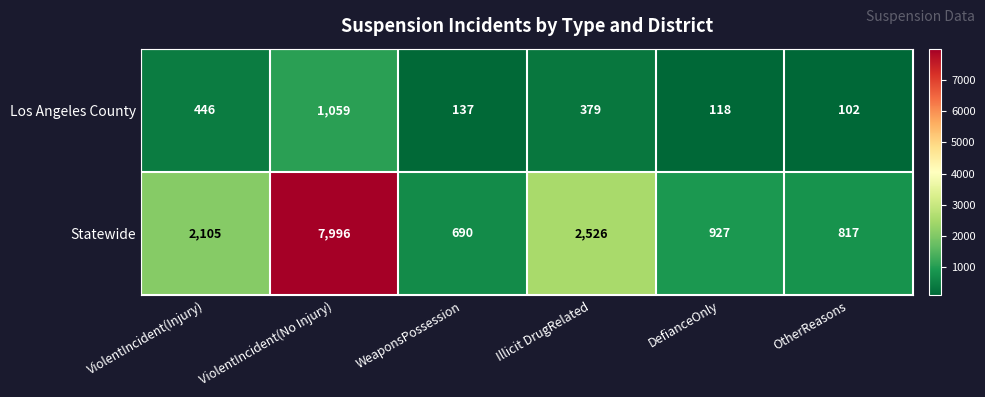

True or false: Los Angeles County has a value of 1059 at ViolentIncident(No Injury).

True